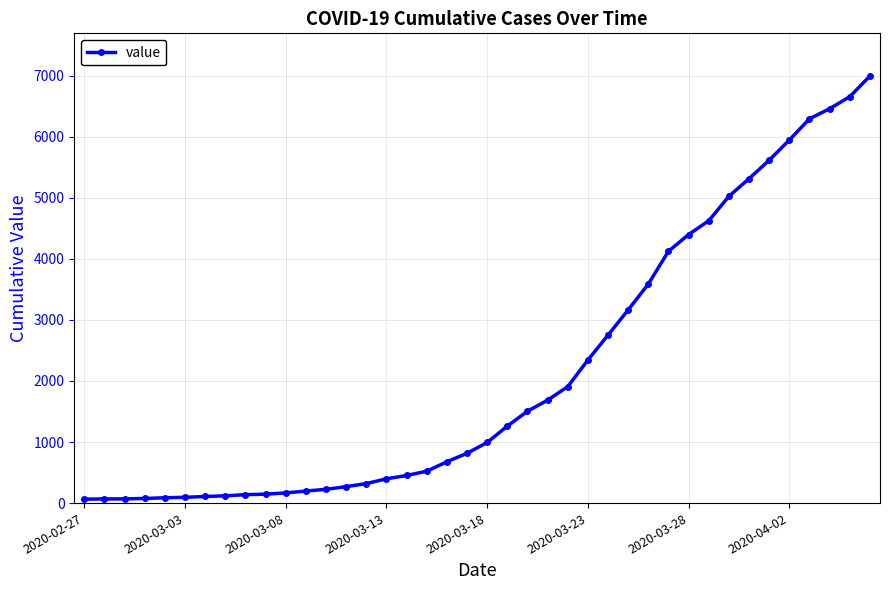

What is the difference between the maximum and minimum values?

6931